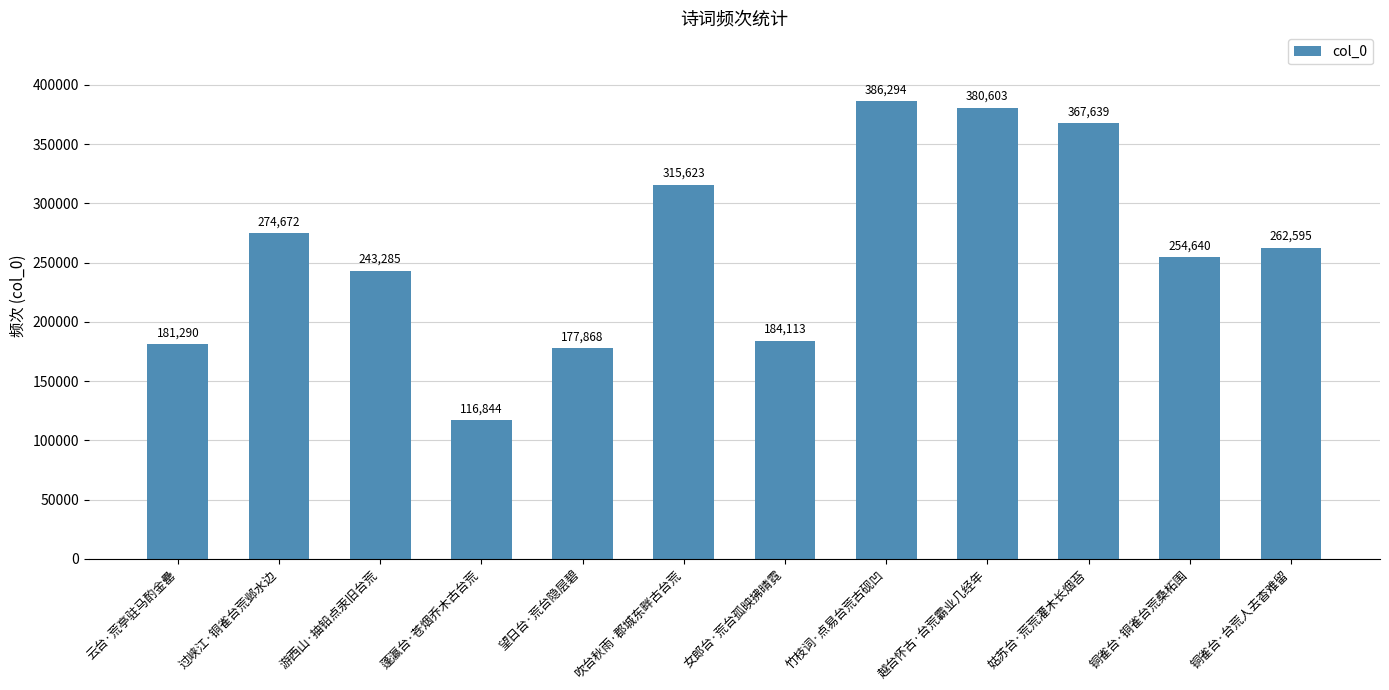

Reading right to left, extract all data points from this chart.

铜雀台·台荒人去杳难留=262595	铜雀台·铜雀台荒桑柘围=254640	姑苏台·荒荒灌木长烟苔=367639	越台怀古·台荒霸业几经年=380603	竹枝词·点易台荒古砚凹=386294	女郎台·荒台孤映拂晴霓=184113	吹台秋雨·郡城东畔古台荒=315623	望日台·荒台隐层碧=177868	蓬瀛台·苍烟乔木古台荒=116844	游西山·抽铅点汞旧台荒=243285	过峡江·铜雀台荒邺水边=274672	云台·荒亭驻马酌金罍=181290